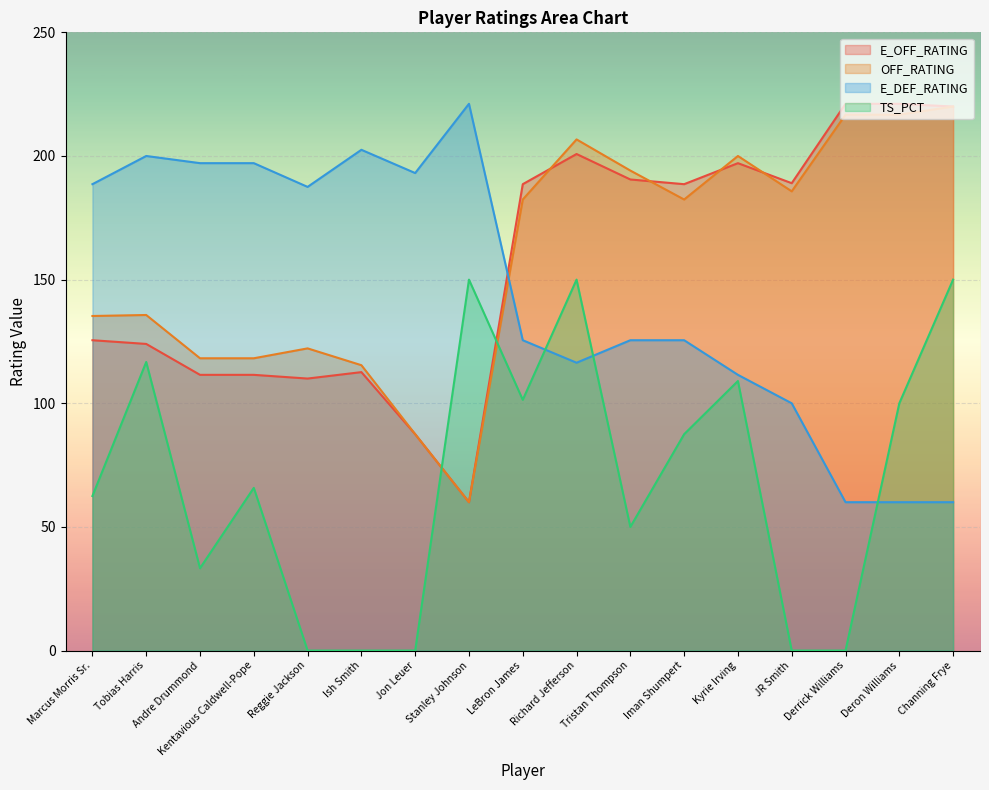

Where is the first local maximum for OFF_RATING?

Tobias Harris